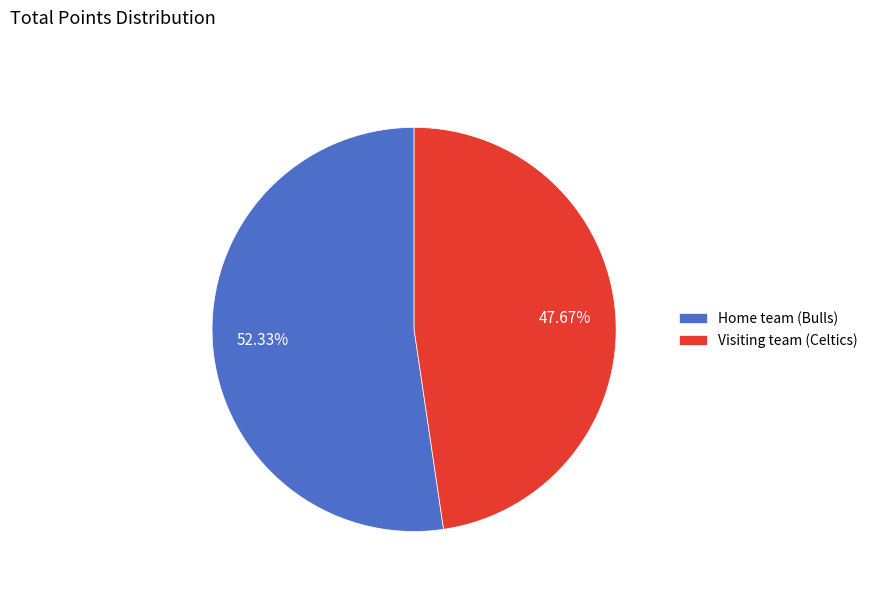

Approximately how many times larger is the value at Home team (Bulls) compared to Visiting team (Celtics)?

1.1